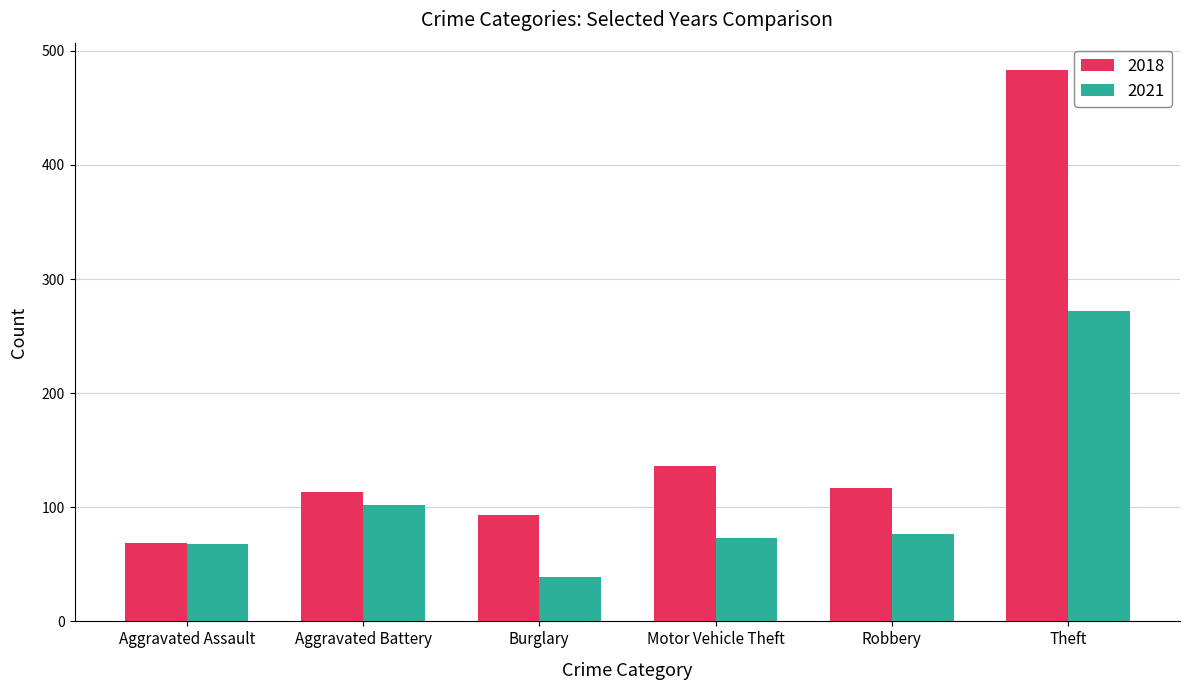

Between Aggravated Assault and Aggravated Battery, which series saw the biggest shift?

2018